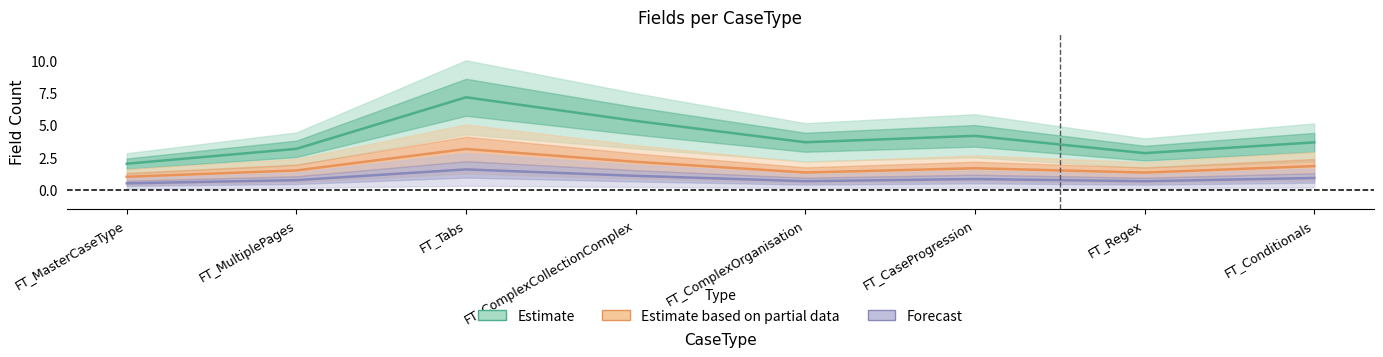

Is the value of Estimate at FT_MasterCaseType greater than the value of Estimate based on partial data at FT_Conditionals?

Yes